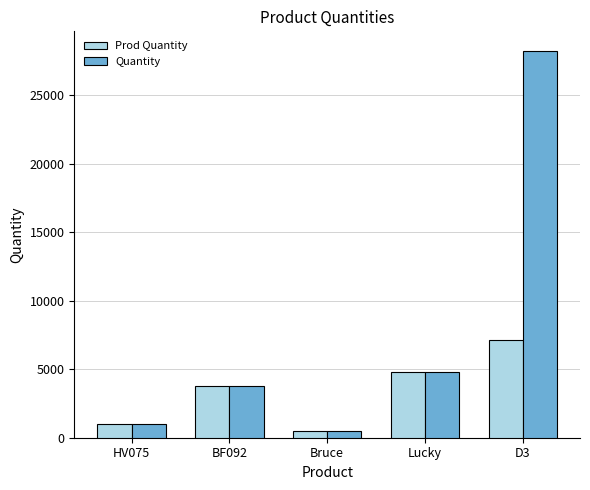

What value does the Prod Quantity series have at D3?

7150